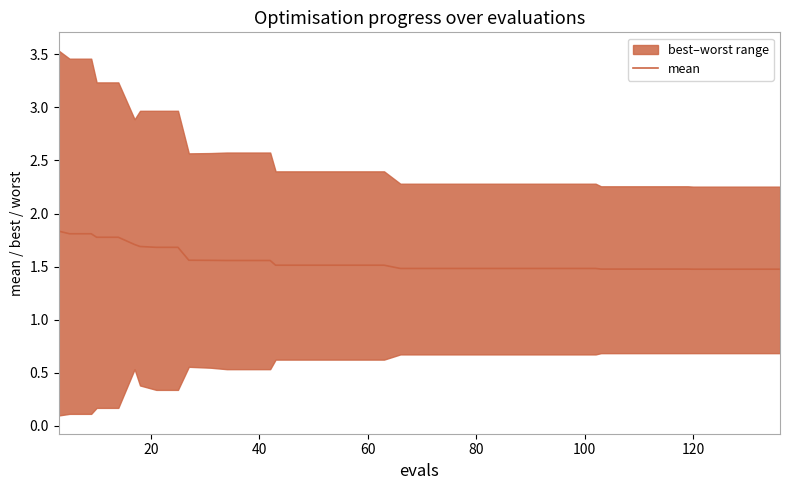

What is the average value?

1.6